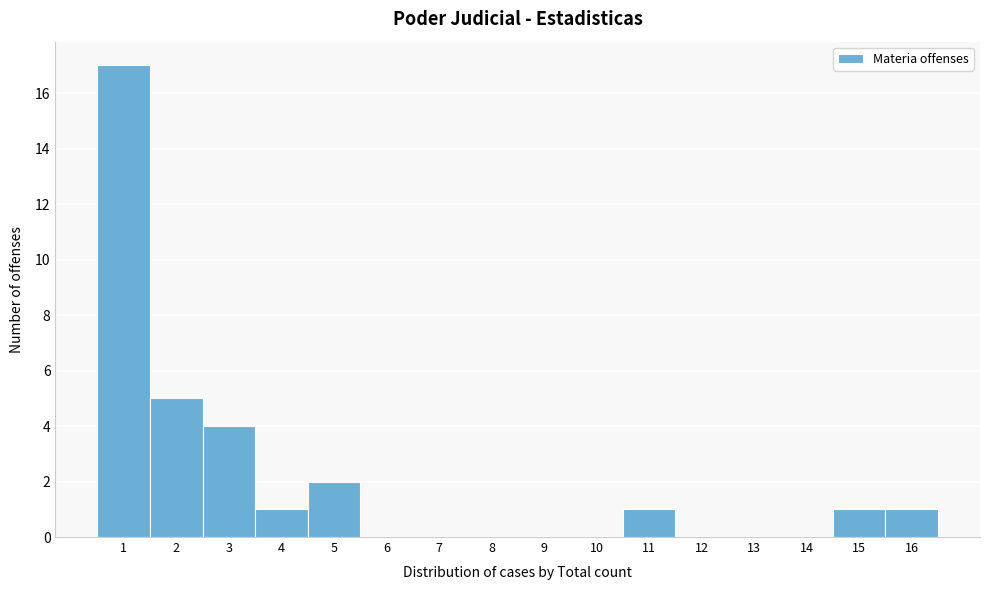

Reading left to right, list every bar in this chart as the range it spans on the x-axis followed by its height. The values are not printed on the chart, so give them approximately, as read against the axis.

0.5 to 1.5: 17
1.5 to 2.5: 5
2.5 to 3.5: 4
3.5 to 4.5: 1
4.5 to 5.5: 2
5.5 to 6.5: 0
6.5 to 7.5: 0
7.5 to 8.5: 0
8.5 to 9.5: 0
9.5 to 10.5: 0
10.5 to 11.5: 1
11.5 to 12.5: 0
12.5 to 13.5: 0
13.5 to 14.5: 0
14.5 to 15.5: 1
15.5 to 16.5: 1